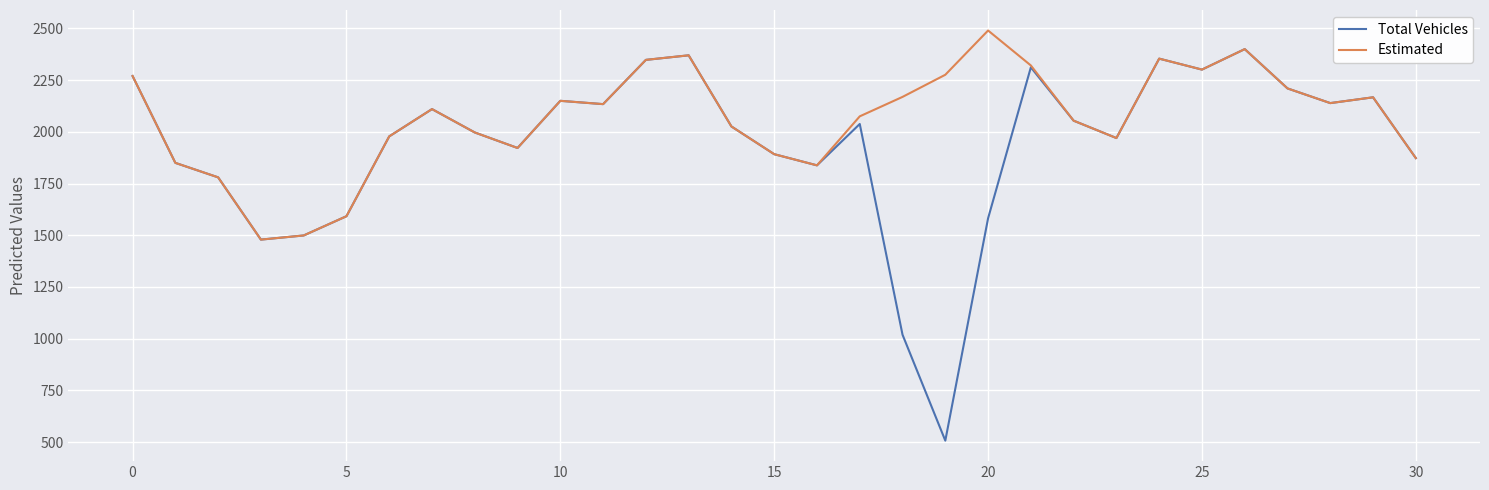

Rank the series by their maximum value, from highest to lowest.

Estimated, Total Vehicles